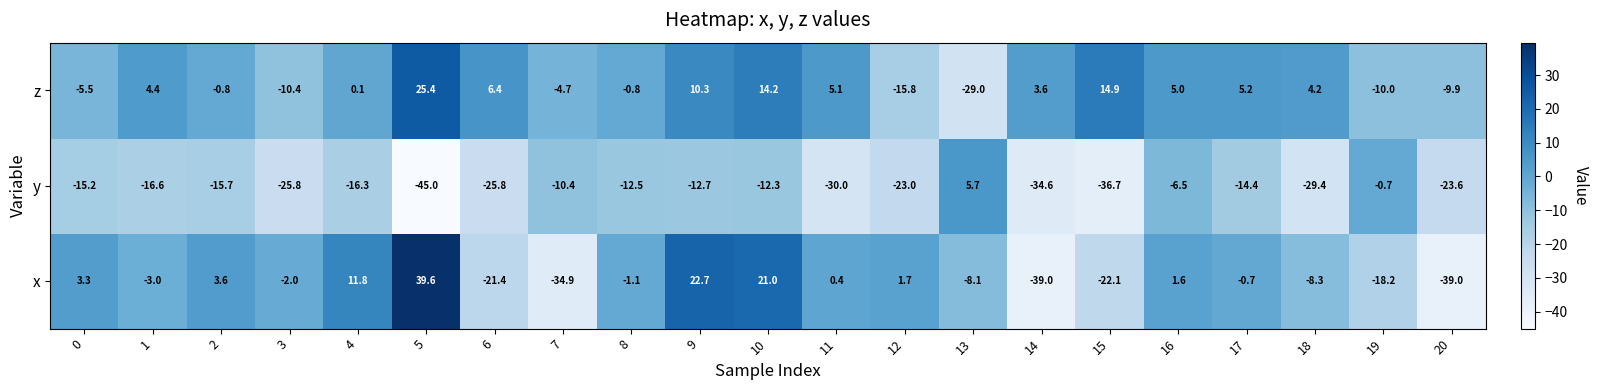

List the series in order of their overall mean, lowest first.

y, x, z